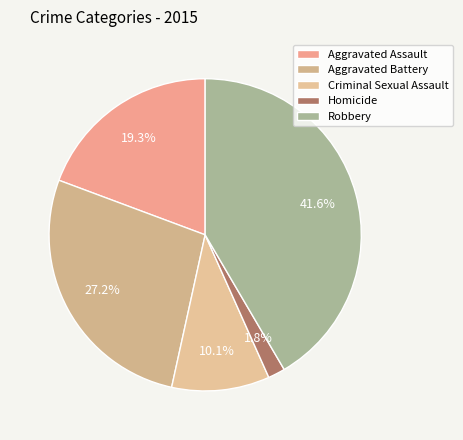

To the nearest percent, what is the combined percentage of Homicide and Aggravated Battery?

29%